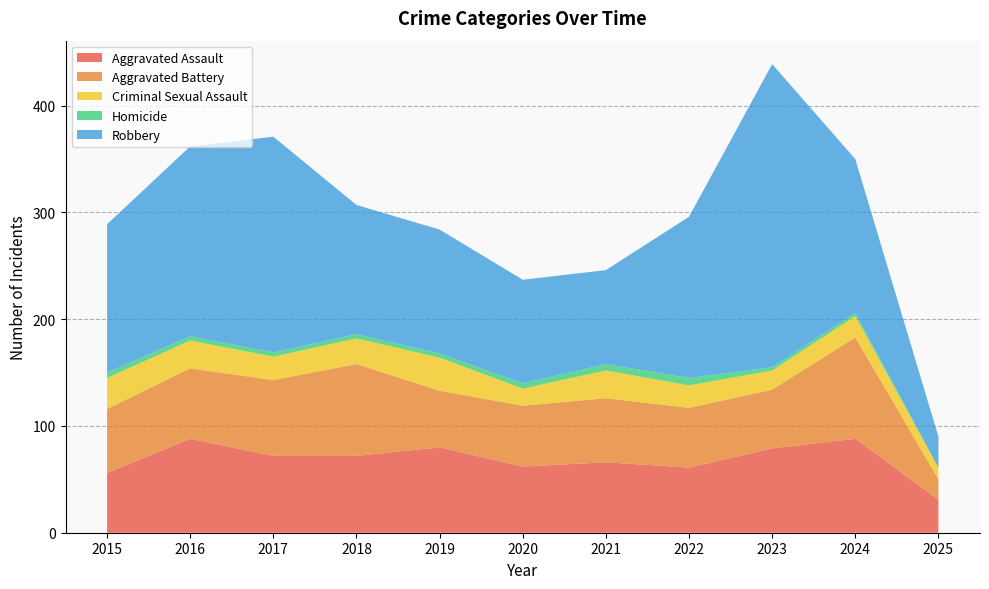

Reading right to left, transcribe all the data shown in this chart.

Aggravated Assault: 2025=31	2024=88	2023=79	2022=61	2021=66	2020=62	2019=80	2018=72	2017=72	2016=88	2015=56
Aggravated Battery: 2025=19	2024=95	2023=55	2022=56	2021=60	2020=57	2019=53	2018=86	2017=71	2016=66	2015=60
Criminal Sexual Assault: 2025=11	2024=20	2023=18	2022=21	2021=26	2020=16	2019=31	2018=24	2017=22	2016=26	2015=29
Homicide: 2025=0	2024=3	2023=3	2022=7	2021=6	2020=5	2019=4	2018=4	2017=4	2016=4	2015=5
Robbery: 2025=29	2024=144	2023=284	2022=151	2021=88	2020=97	2019=116	2018=121	2017=202	2016=178	2015=139